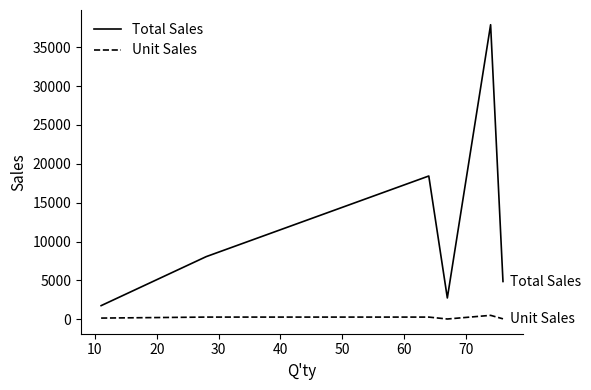

Which series has the largest range (max minus min)?

Total Sales